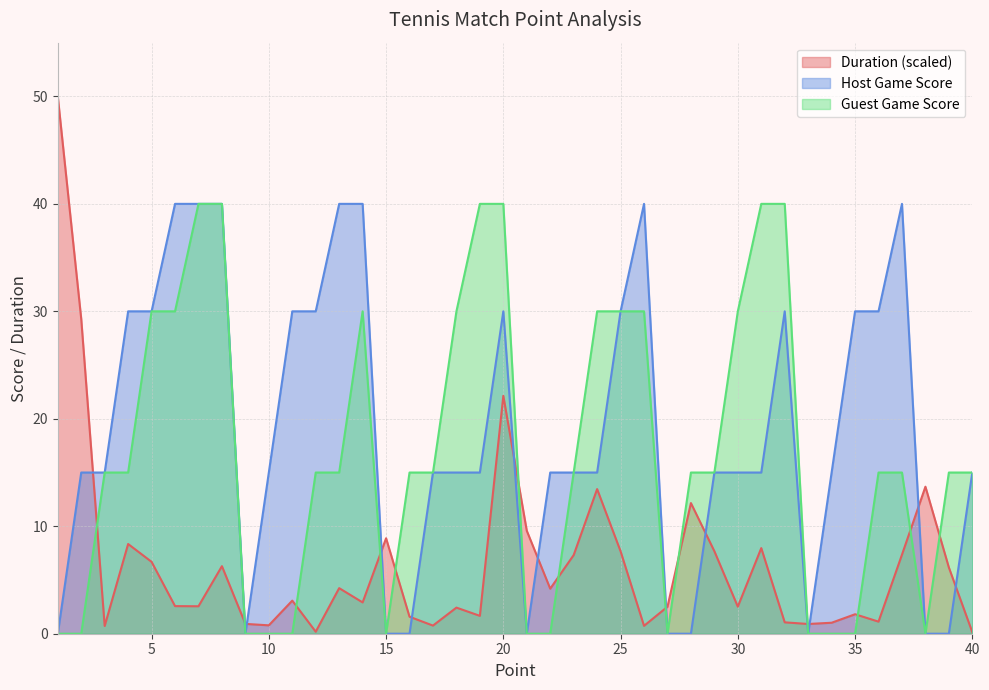

True or false: Guest Game Score and Host Game Score cross at least once.

False